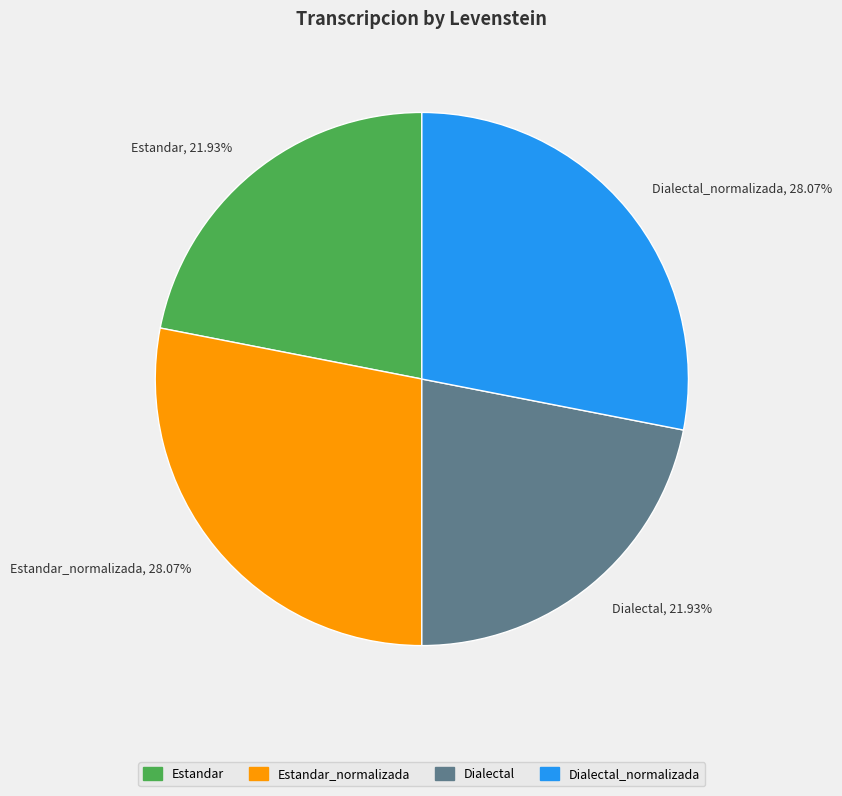

Combined, do Dialectal_normalizada, 28.07% and Estandar_normalizada, 28.07% account for over 50%?

Yes